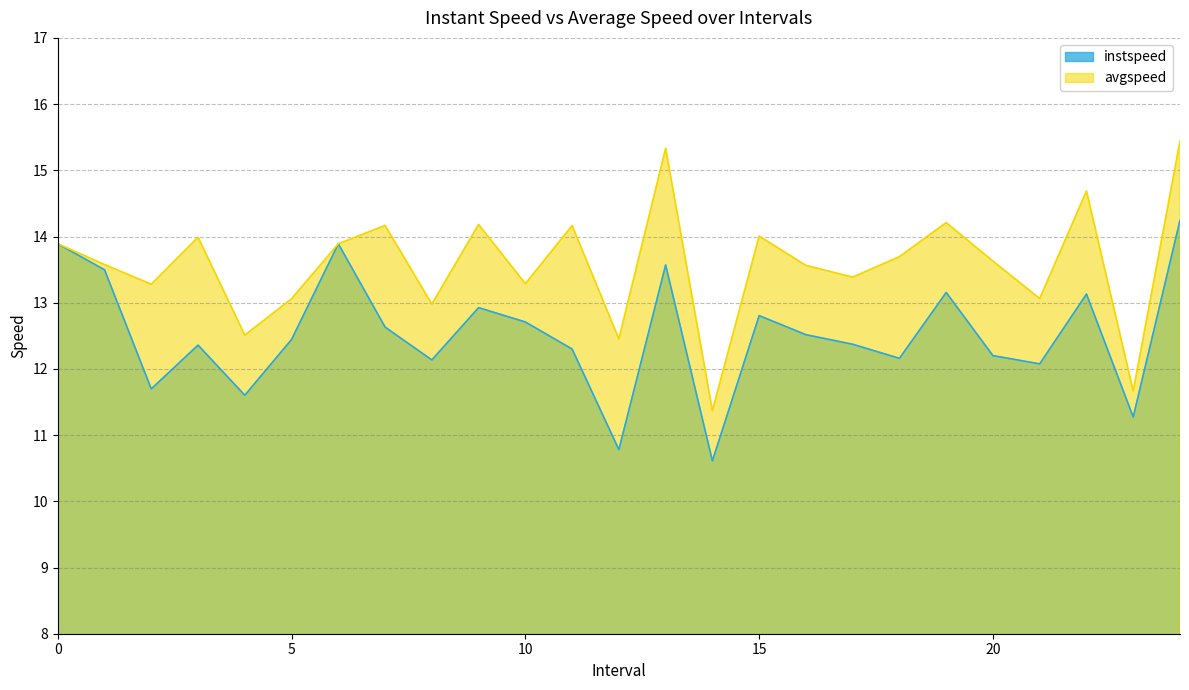

What is the average value of the avgspeed series?

13.6